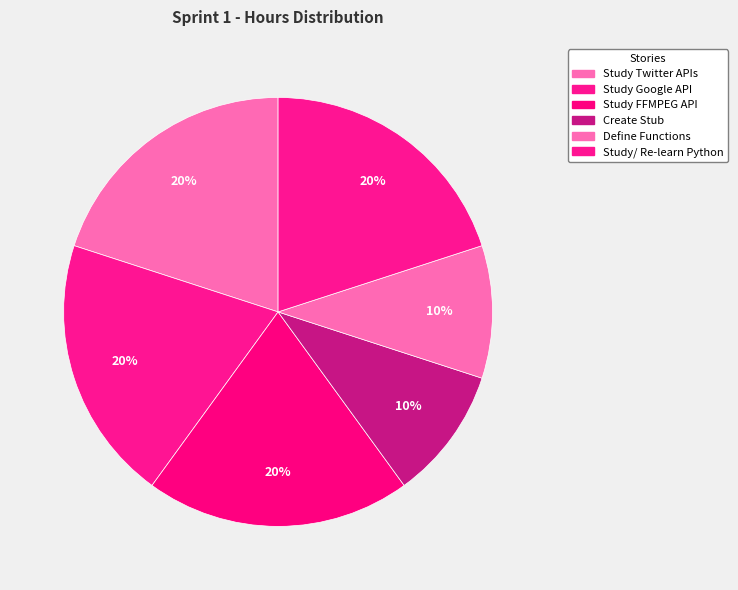

To the nearest percent, what percentage of the pie is Study Google API?

20%